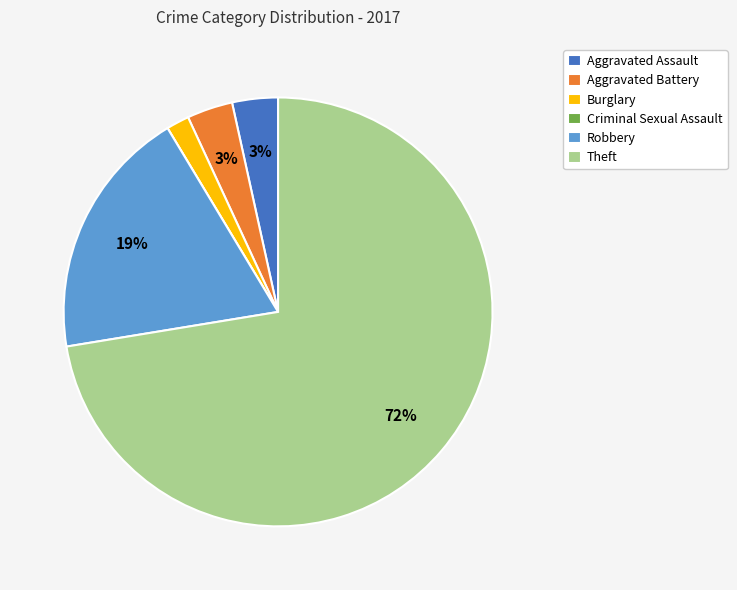

To the nearest percent, what is the average slice percentage?

17%